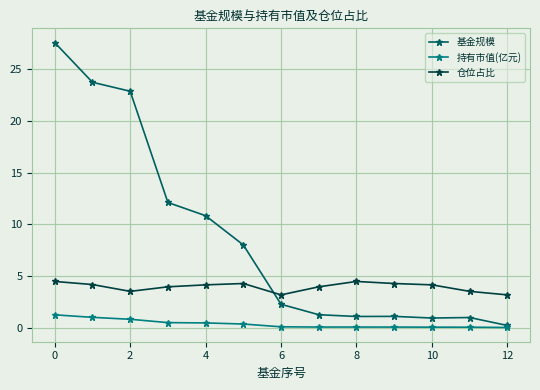

True or false: 仓位占比 and 持有市值(亿元) intersect in this chart.

False